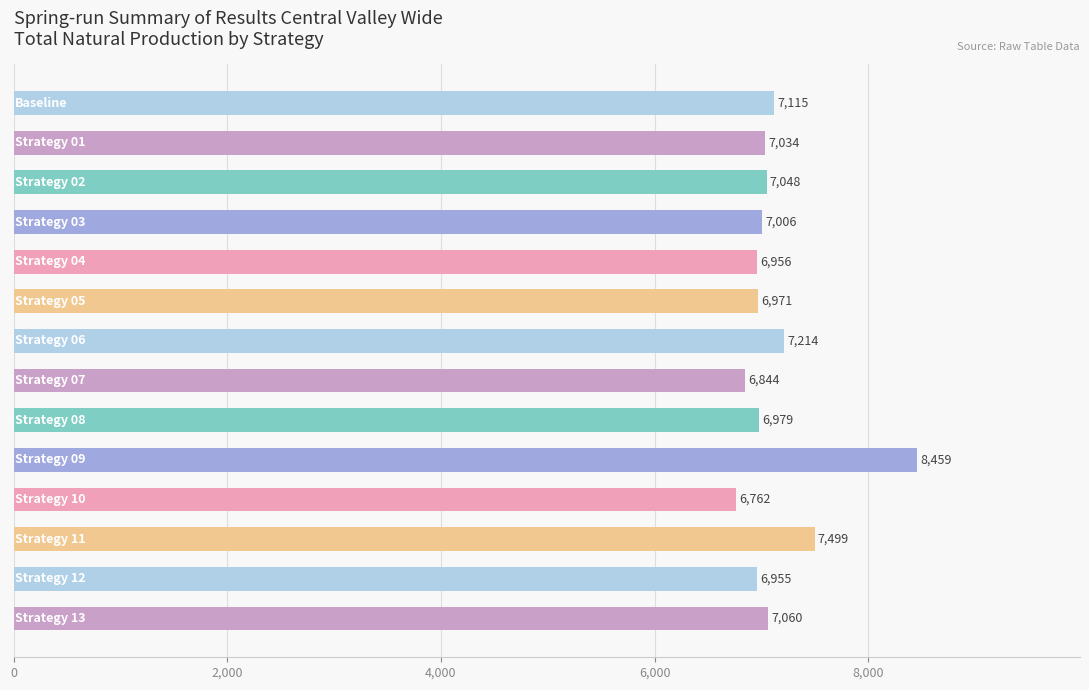

What is the minimum value shown in the chart?

6761.8